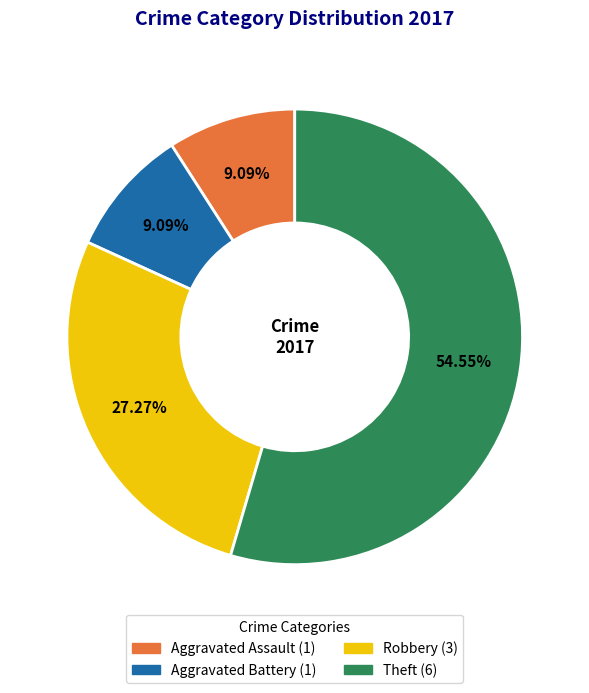

What percentage is the Theft slice, to the nearest percent?

55%